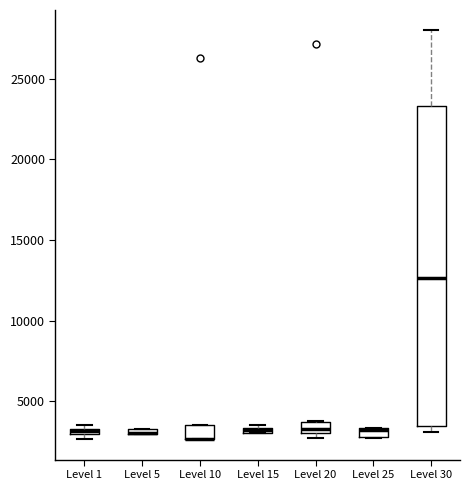

Comparing the boxes themselves (not the whiskers), which one is the tallest?

Level 30